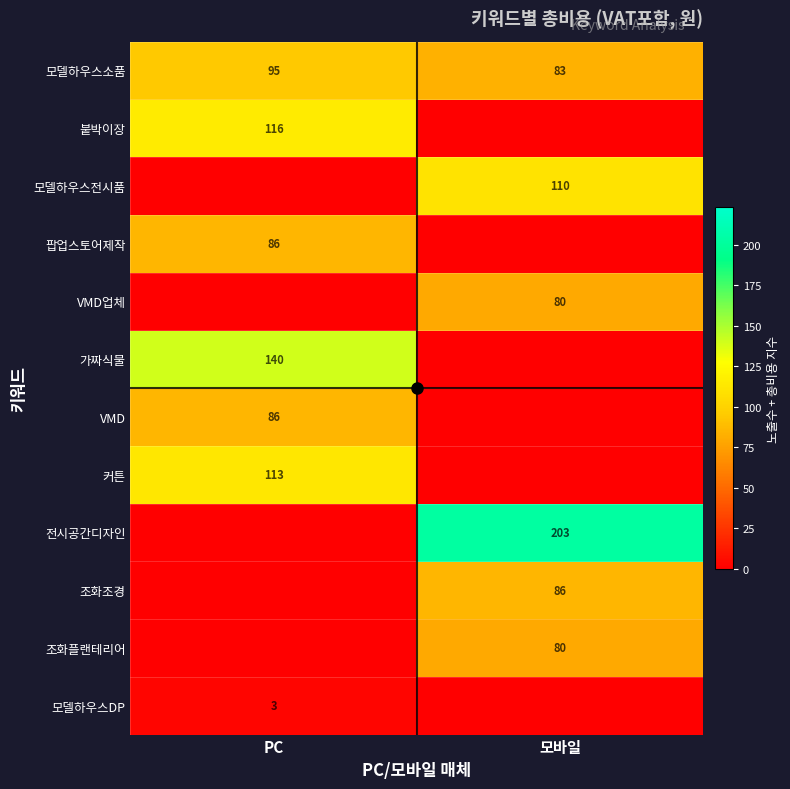

What is the difference between the highest and lowest values at PC?

140